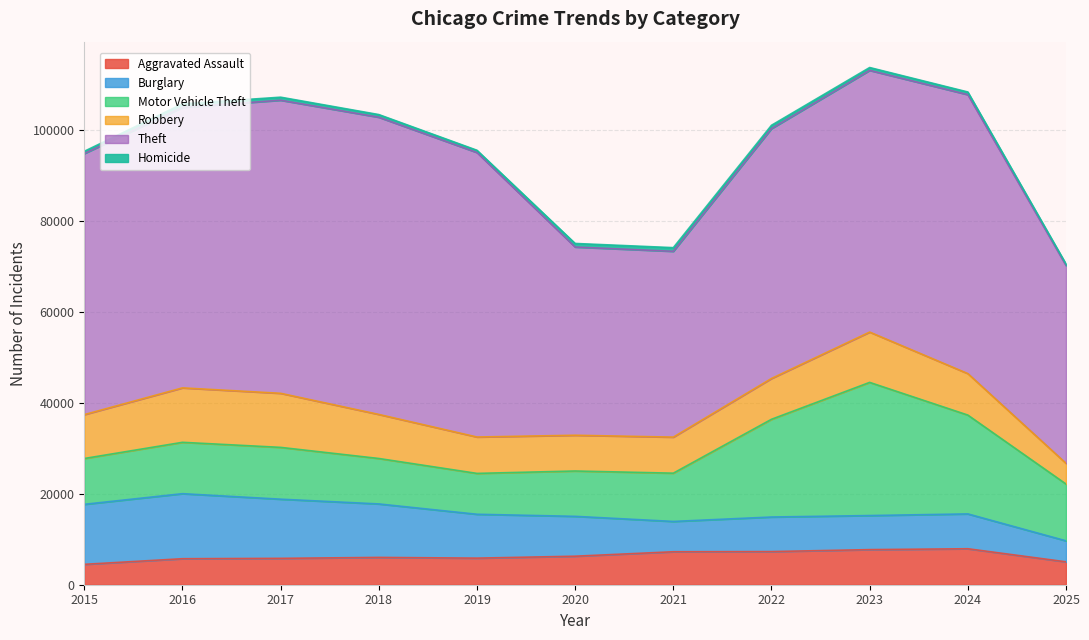

True or false: Burglary has more than 2 interior local peaks.

True